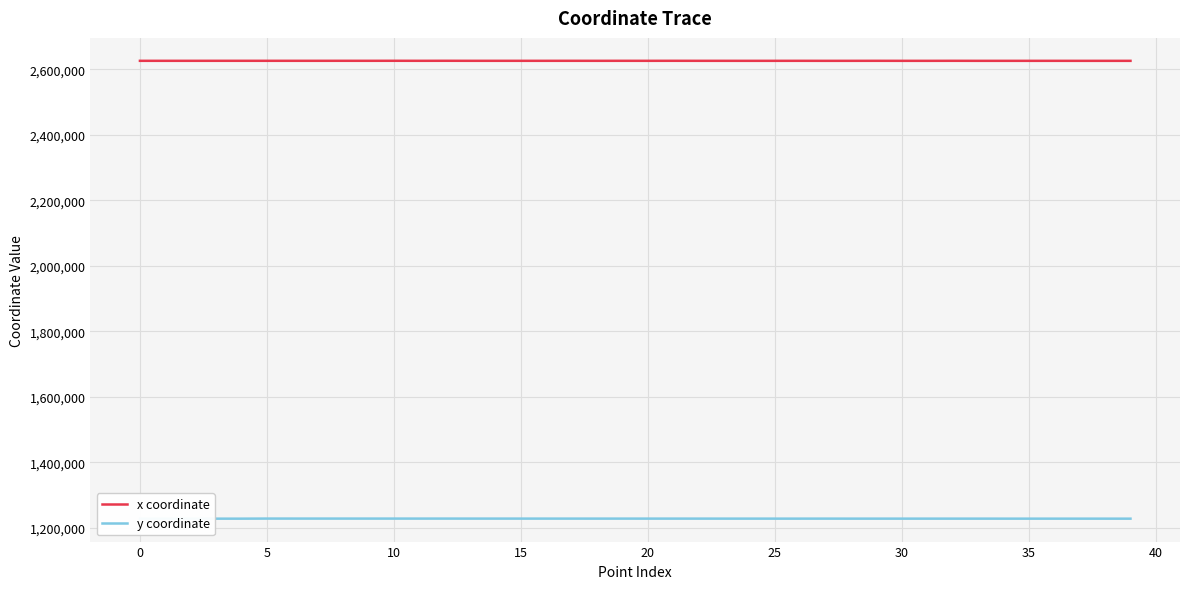

Which series has the widest spread of values?

y coordinate